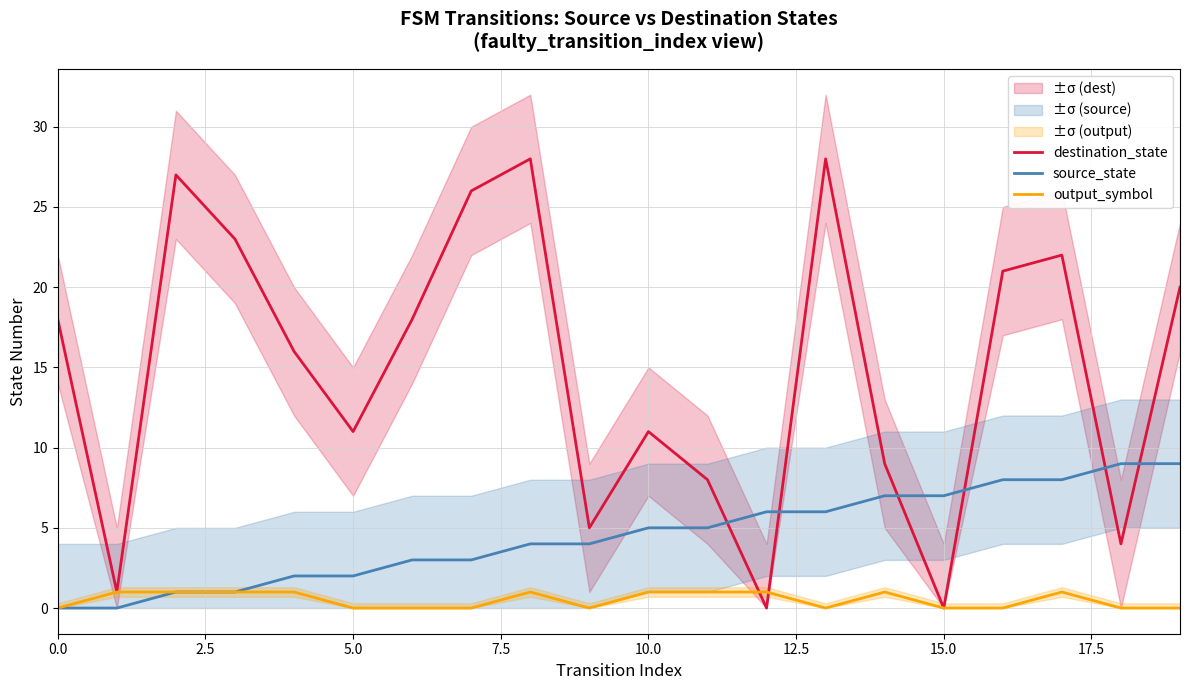

What is the difference between the maximum and minimum values in the destination_state series?

28